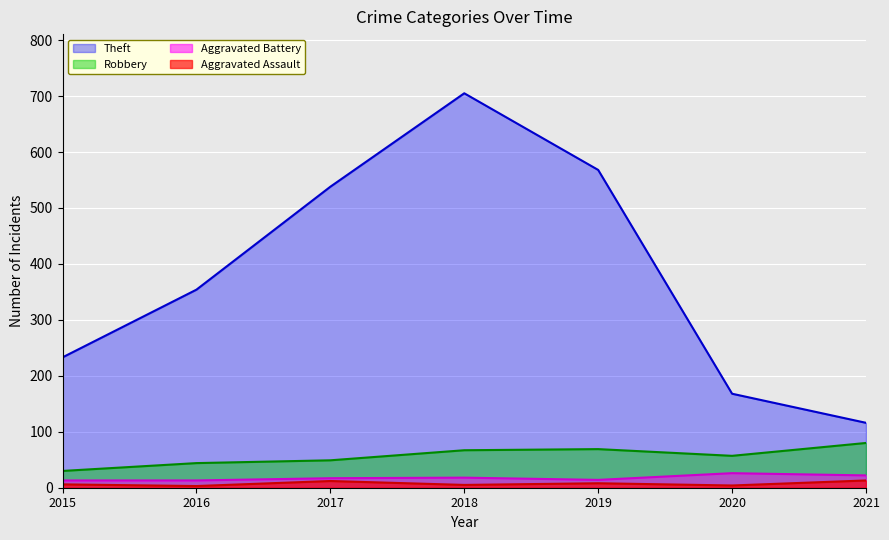

At which category does Theft reach its first local peak?

2018